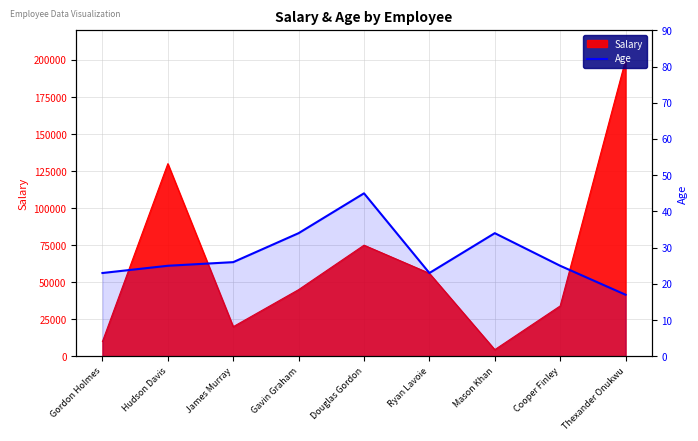

What is the label of the 6th point from the right?

Gavin Graham